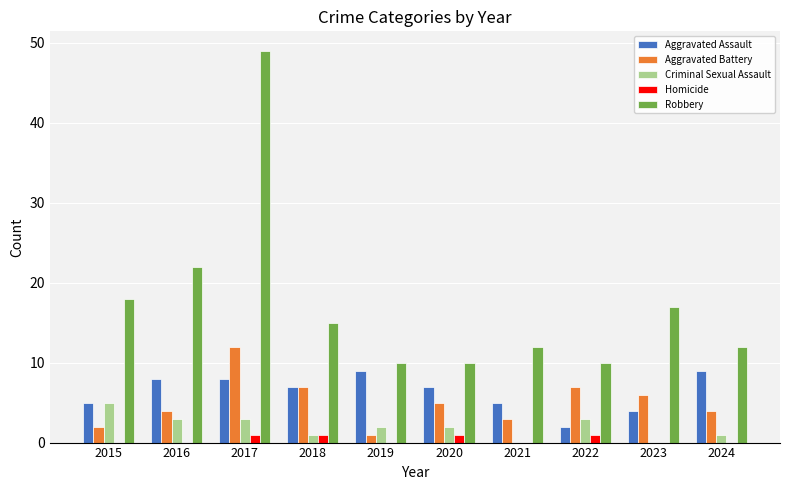

How many categories are shown in the chart?

10